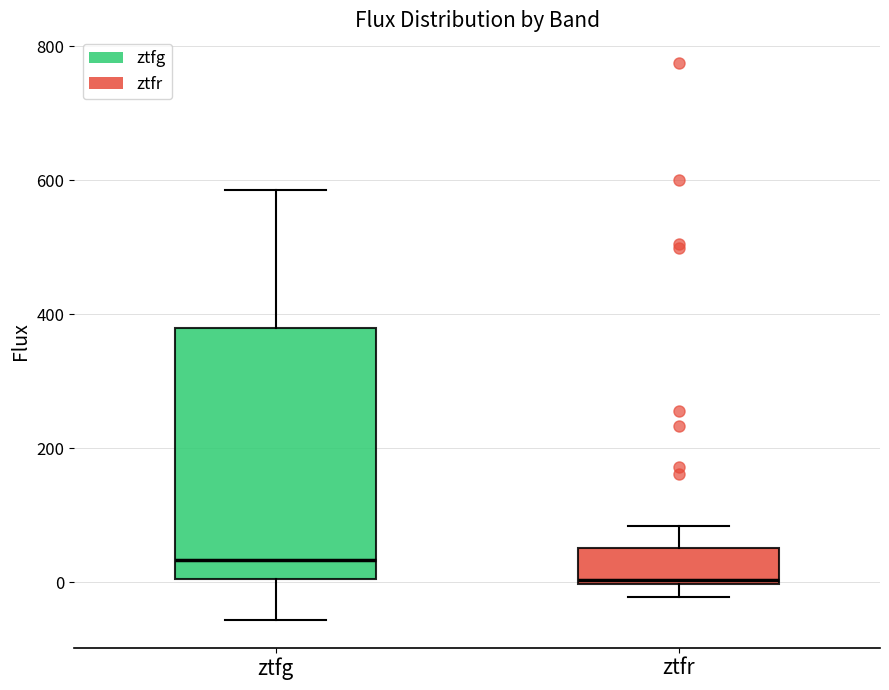

Which box is the tallest, from its lower edge to its upper edge?

ztfg